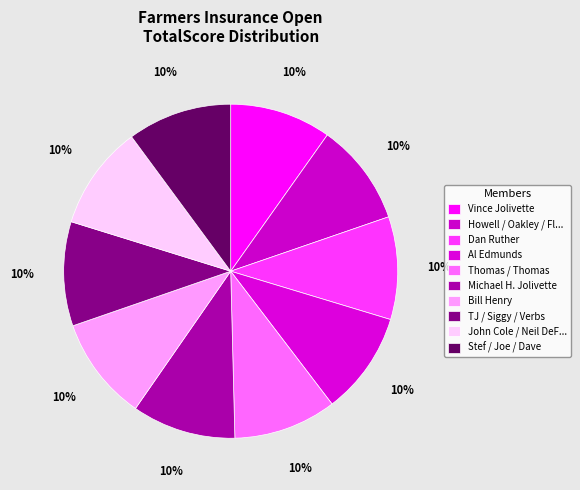

Is it true that Stef / Joe / Dave is 22% of the pie?

False